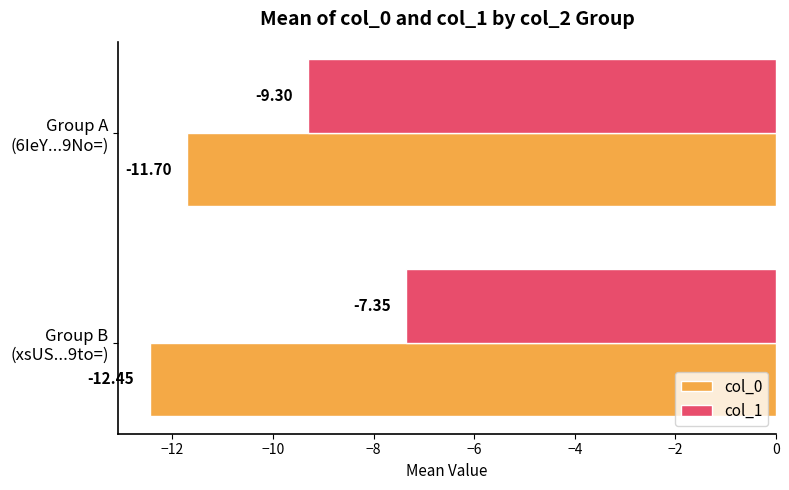

Which series has the largest total across all categories?

col_1